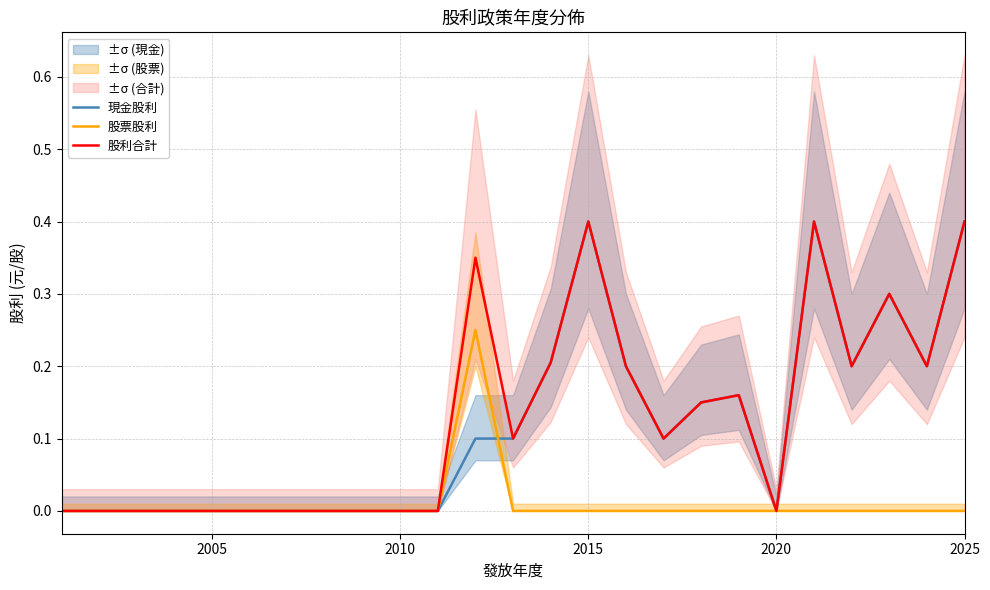

Which series has the largest total across all categories?

股利合計